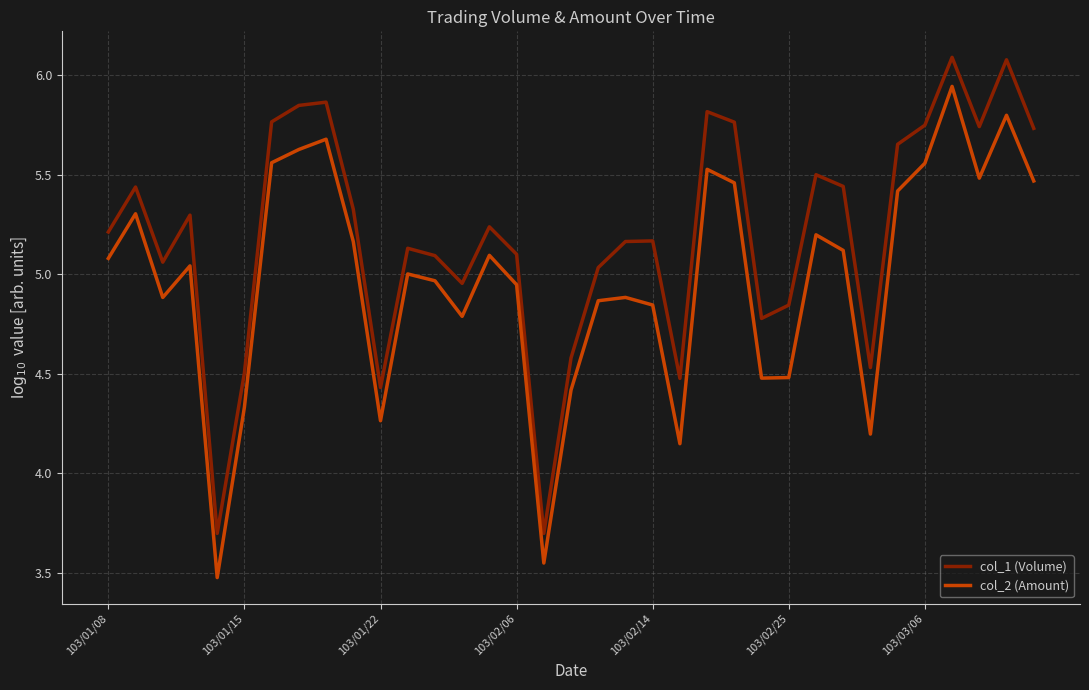

True or false: col_1 (Volume) and col_2 (Amount) cross at least once.

False